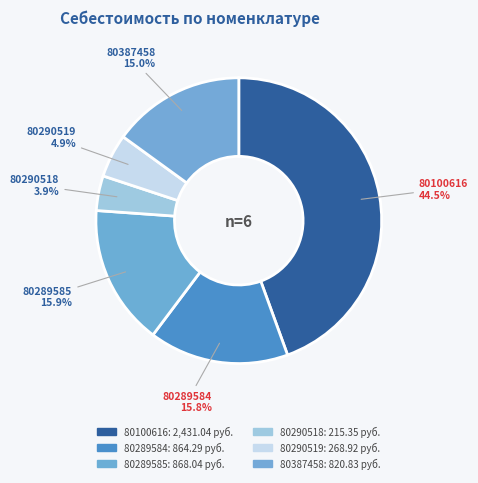

Approximately how many times larger is the value at 80290518 compared to 80290519?

0.8